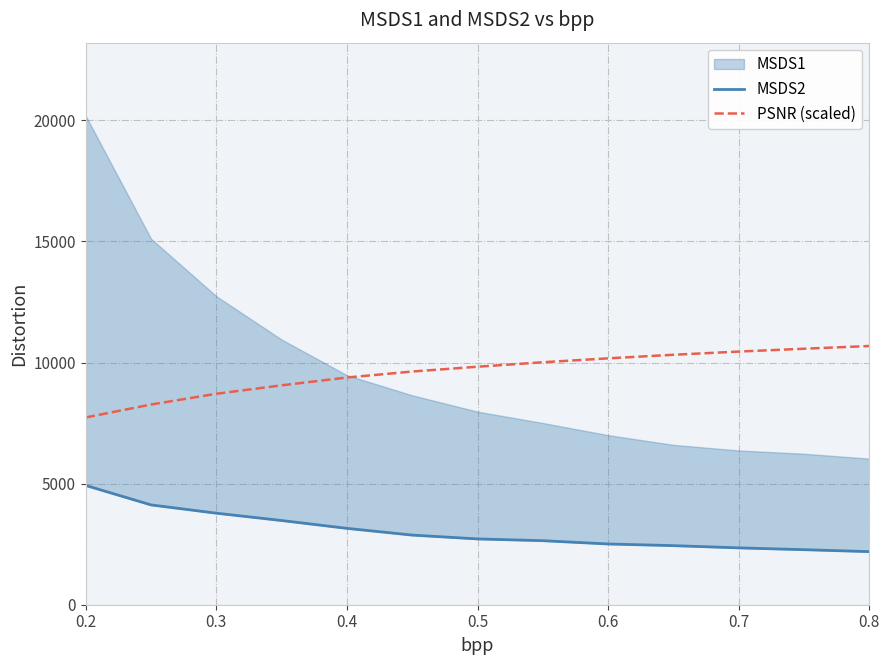

What is the lowest value of the PSNR (scaled) series?

7733.1